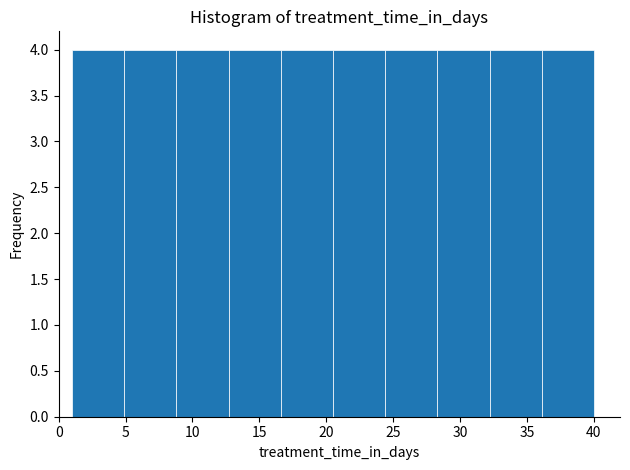

What is the height of the bar covering 8.8 to 12.7 on the x-axis? Neither the bar edges nor the heights are printed on the chart, so give them approximately, as read against the axes.

4